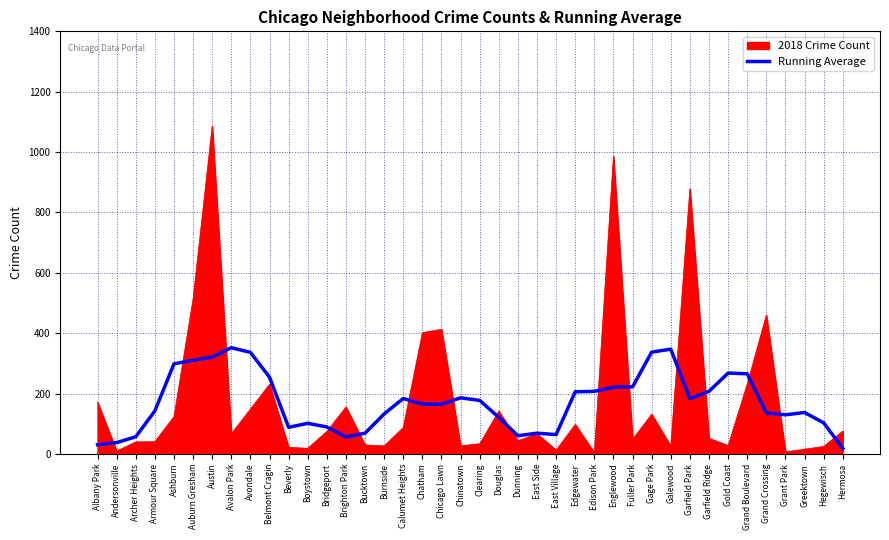

How many series are shown in this chart?

2